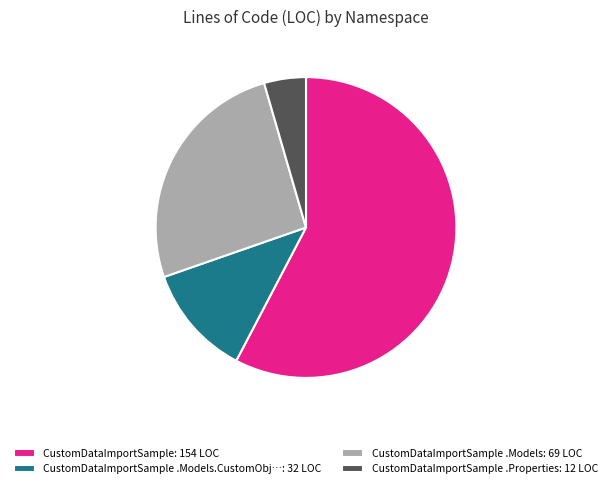

Which slice is the smallest?

CustomDataImportSample .Properties: 12 LOC